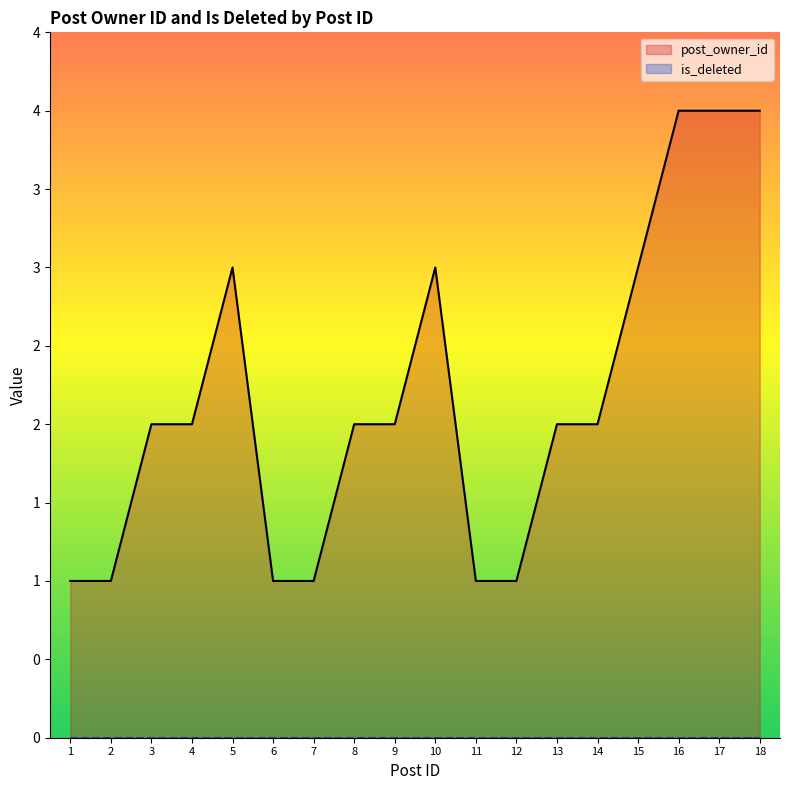

Which label corresponds to the largest value in the chart?

16